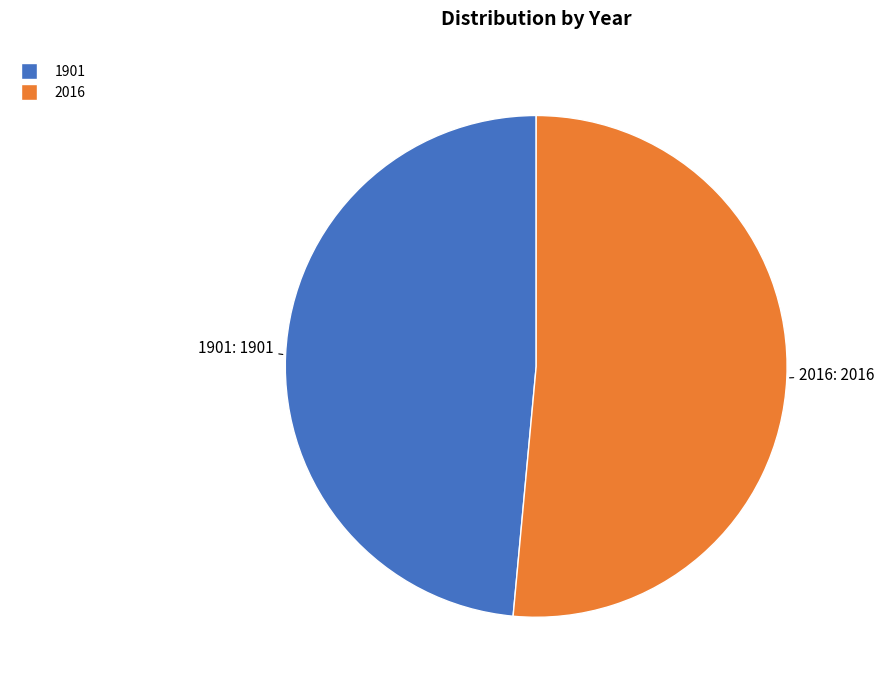

Rank the categories by value from highest to lowest.

2016, 1901